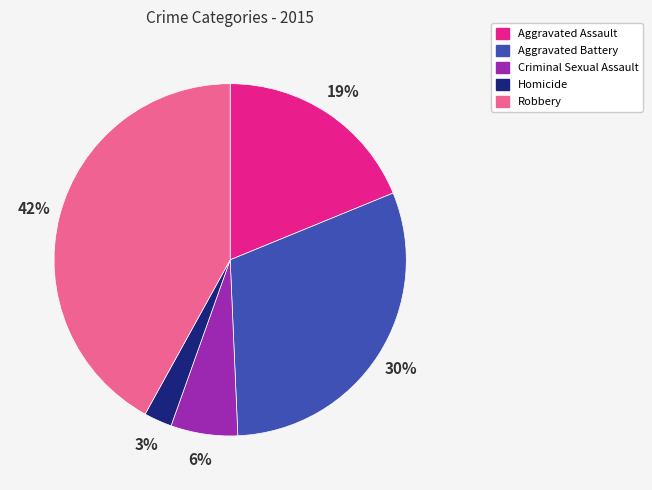

Is there any slice that represents more than half of the pie?

No